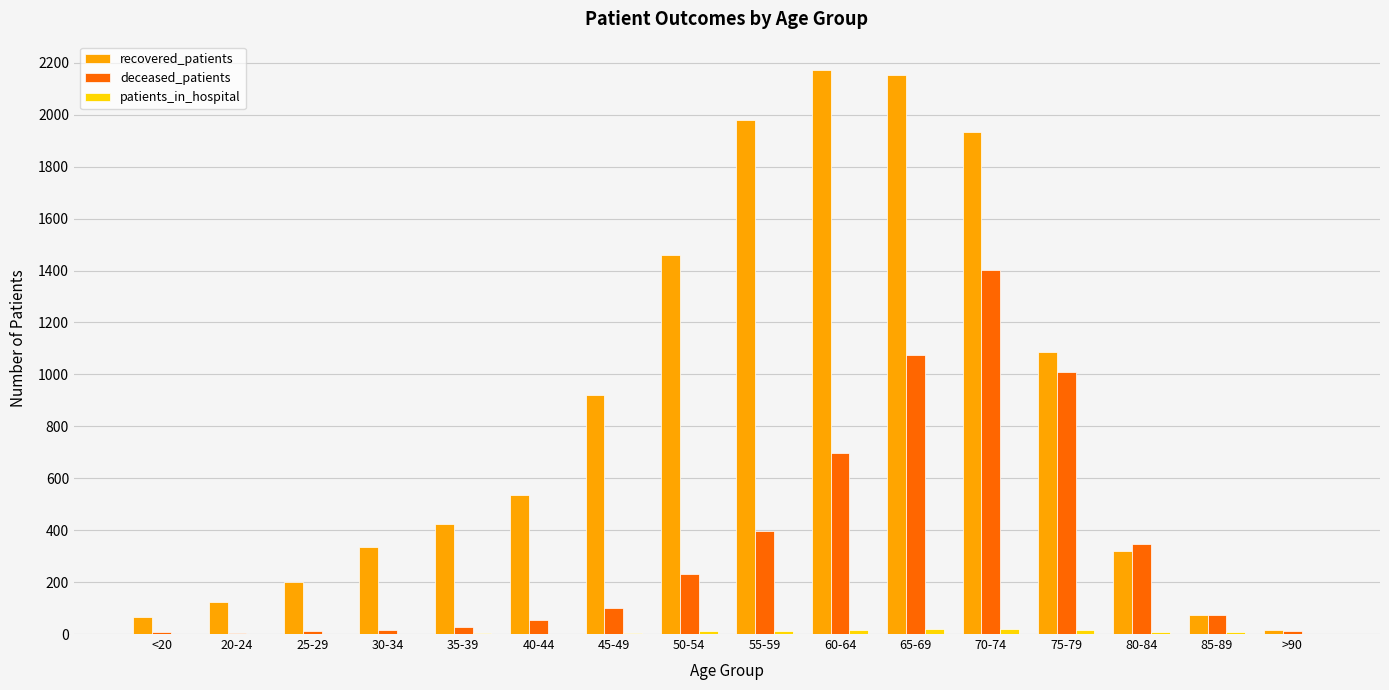

Which series has the largest total across all categories?

recovered_patients